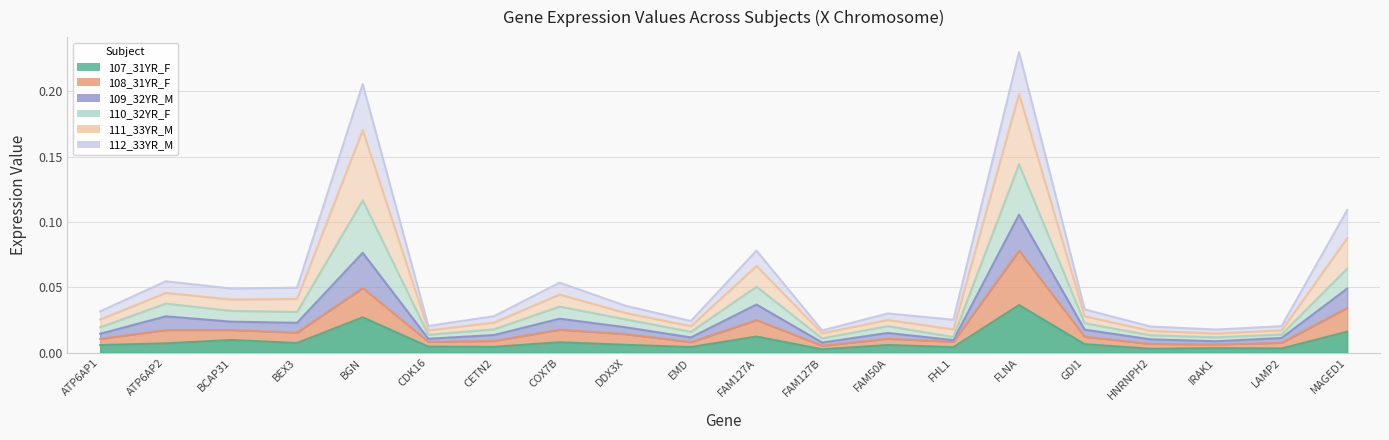

The 110_32YR_F series shows 0.0 at FAM50A. True or false?

False